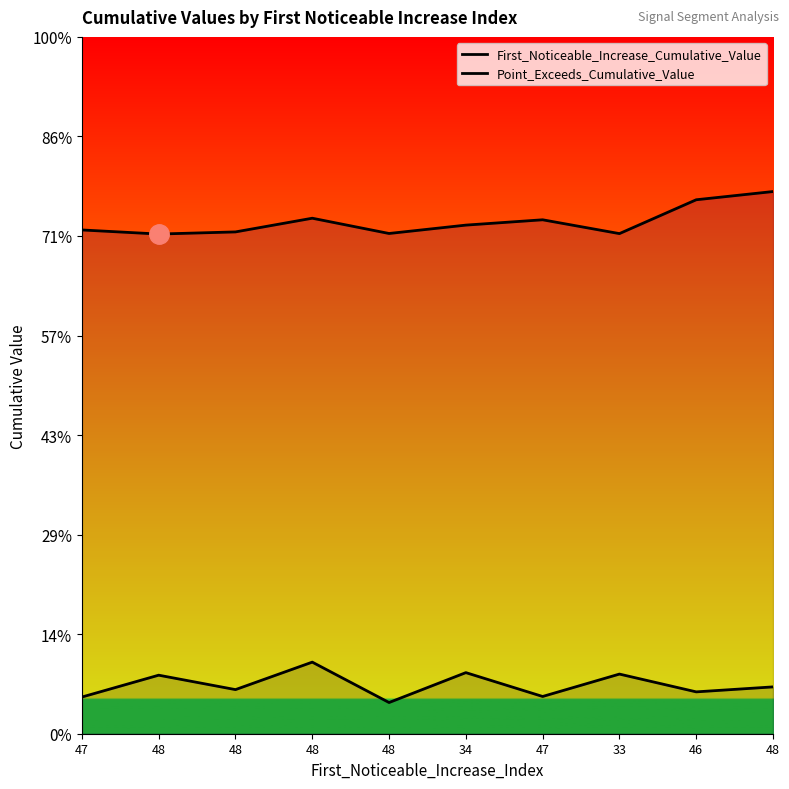

What is the maximum value shown in the chart?

0.5